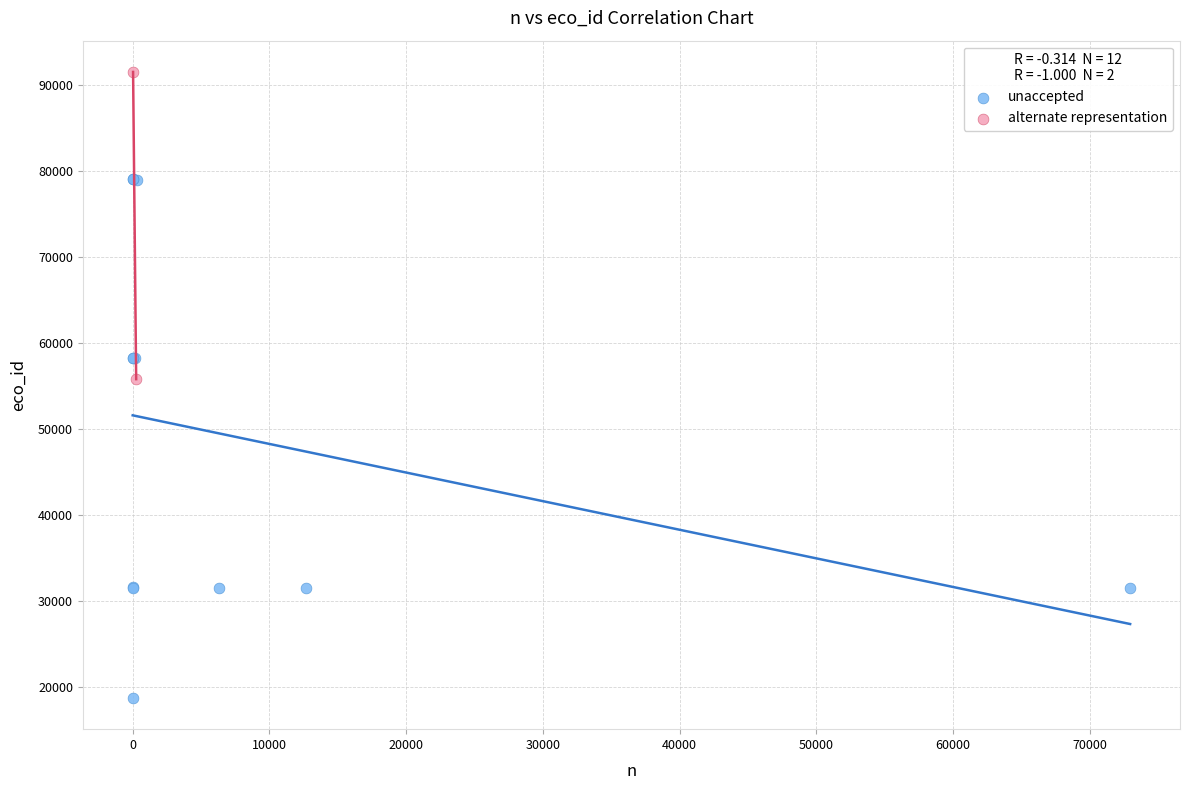

What are all the series names shown in the legend?

unaccepted, alternate representation